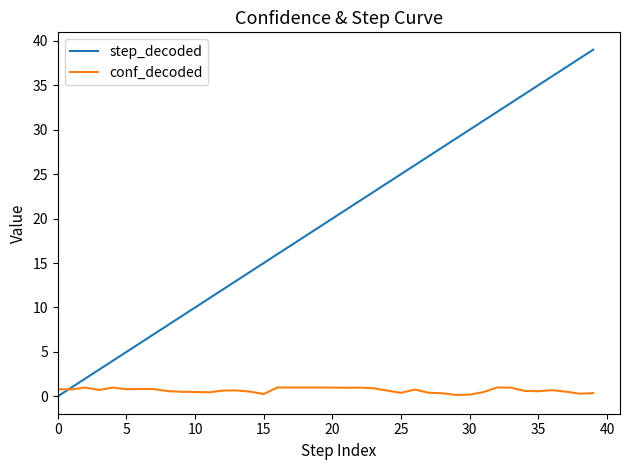

Which series has the largest range (max minus min)?

step_decoded